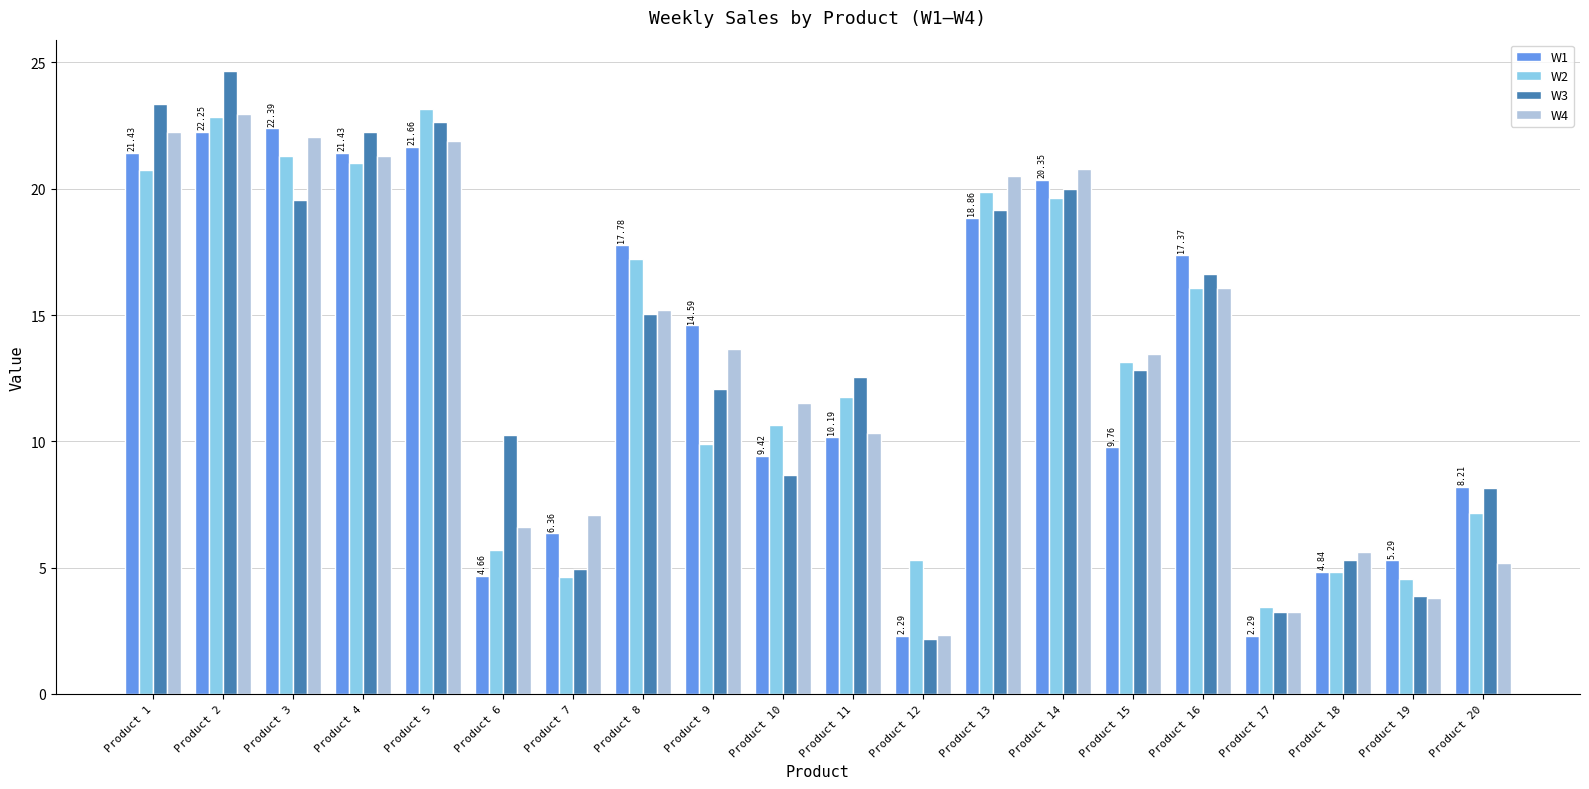

What is the difference between the highest and lowest values at Product 13?

1.7